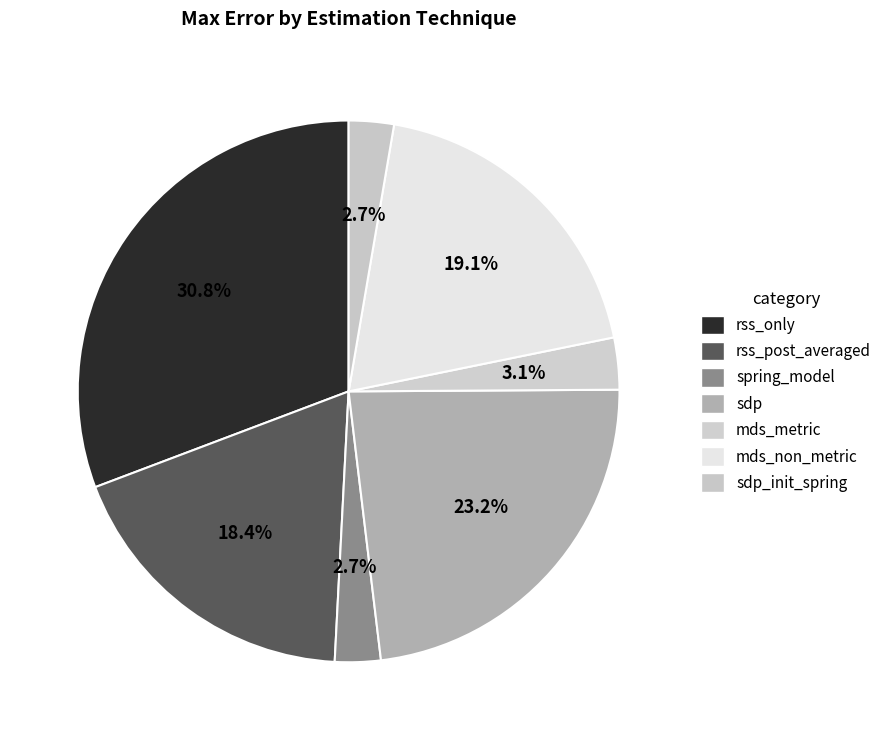

Is rss_post_averaged the majority of the pie?

No